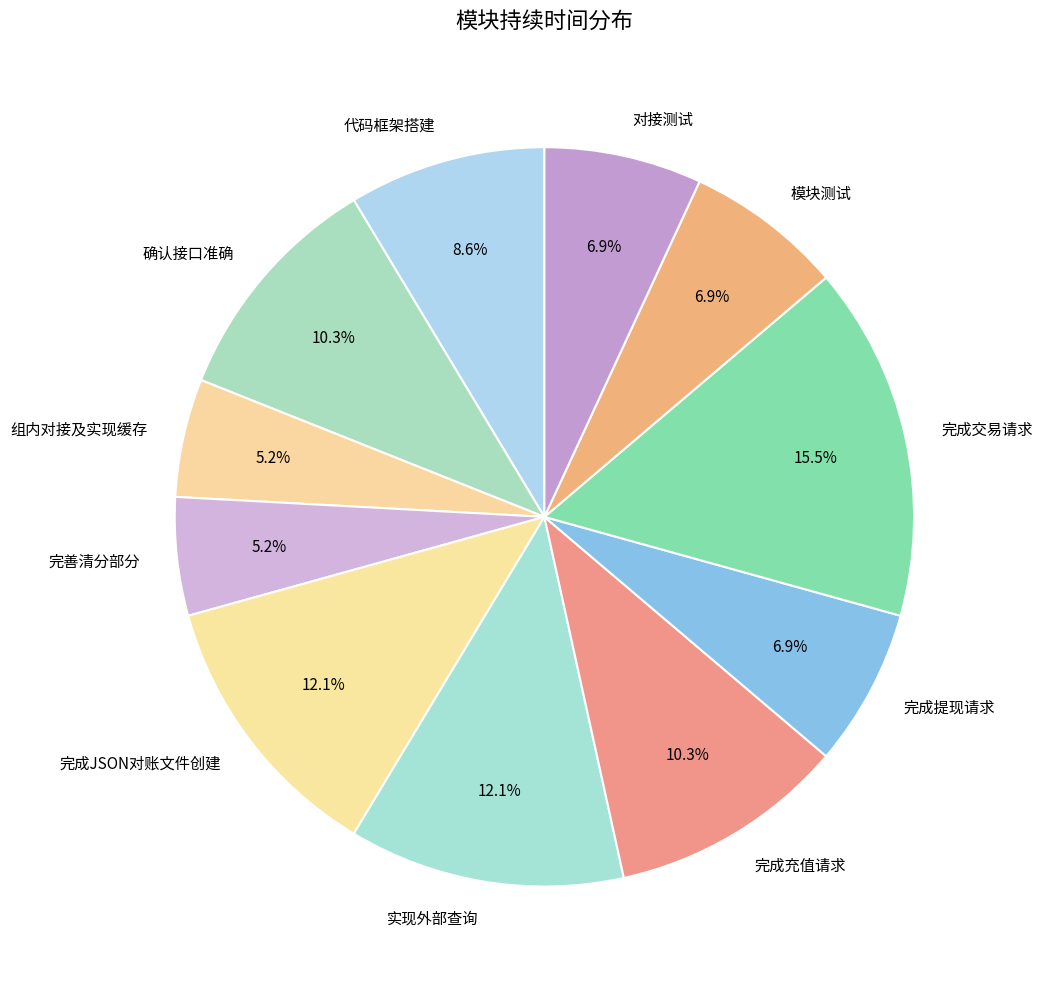

How many segments does this pie chart have?

11